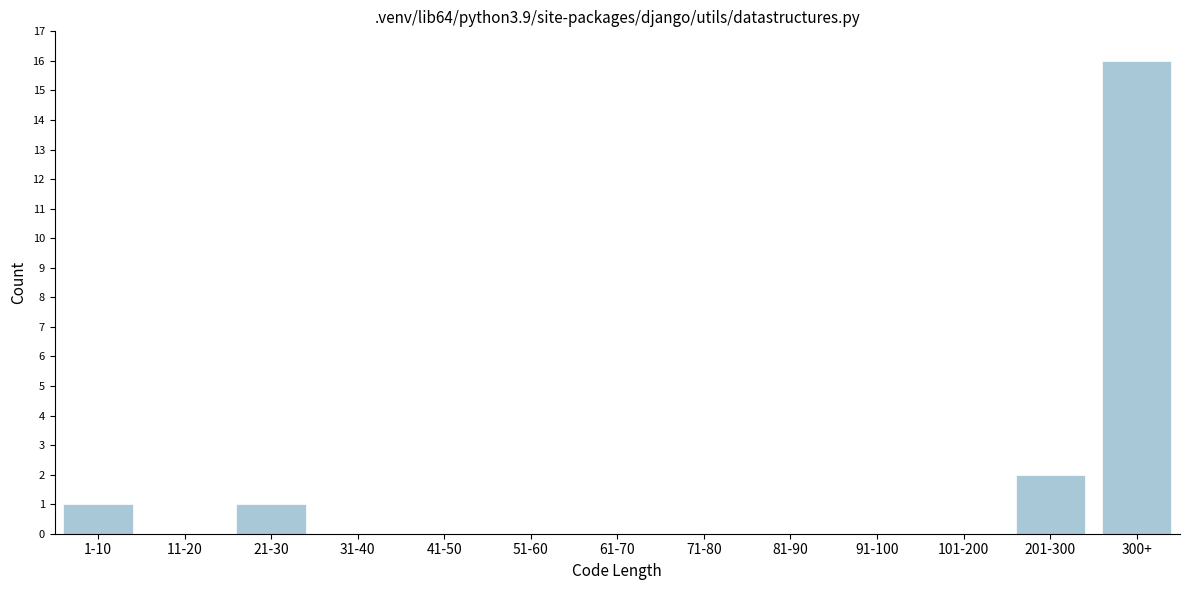

Reading left to right, what are all the values shown in this chart?

1-10=1	11-20=0	21-30=1	31-40=0	41-50=0	51-60=0	61-70=0	71-80=0	81-90=0	91-100=0	101-200=0	201-300=2	300+=16